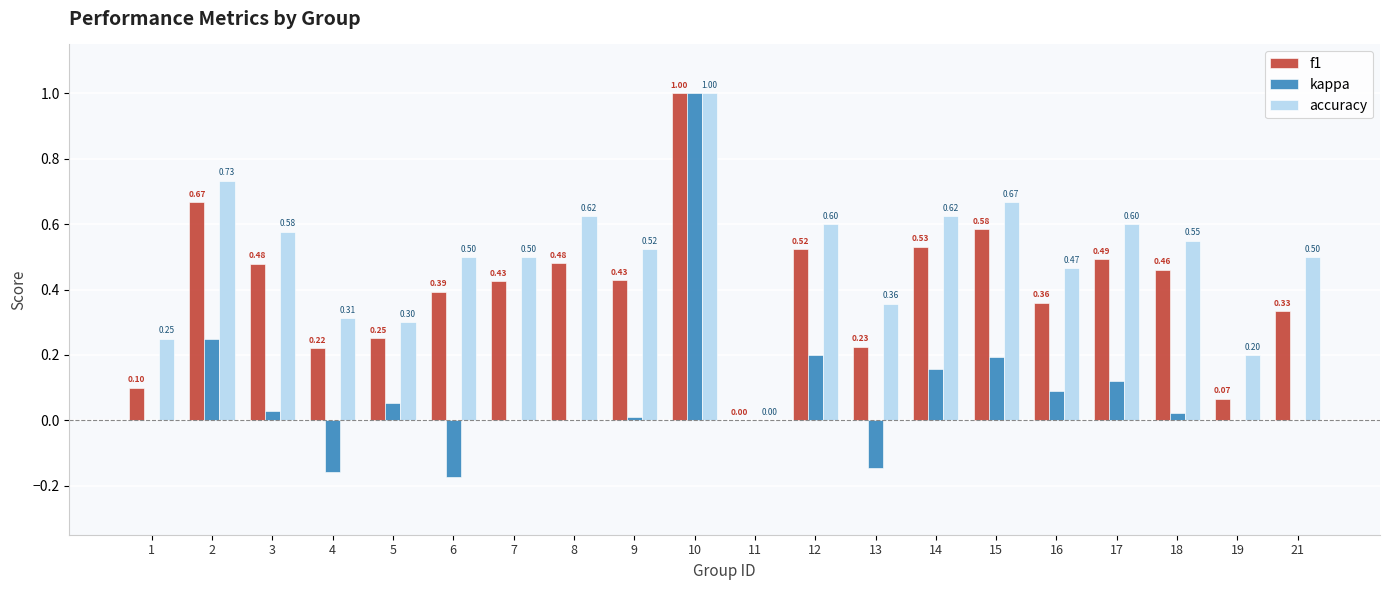

Which series has the largest total across all categories?

accuracy